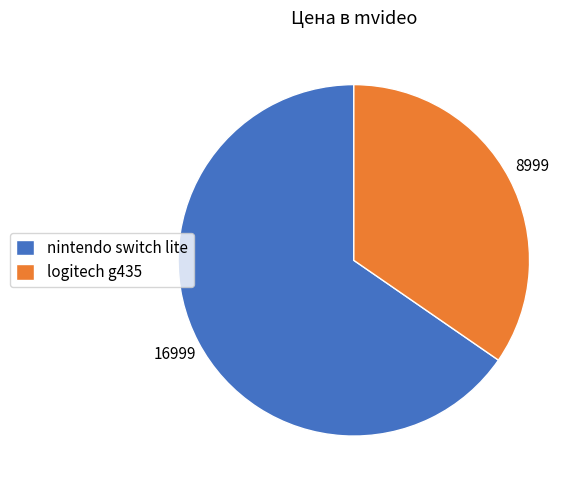

Count the number of slices in the pie.

2